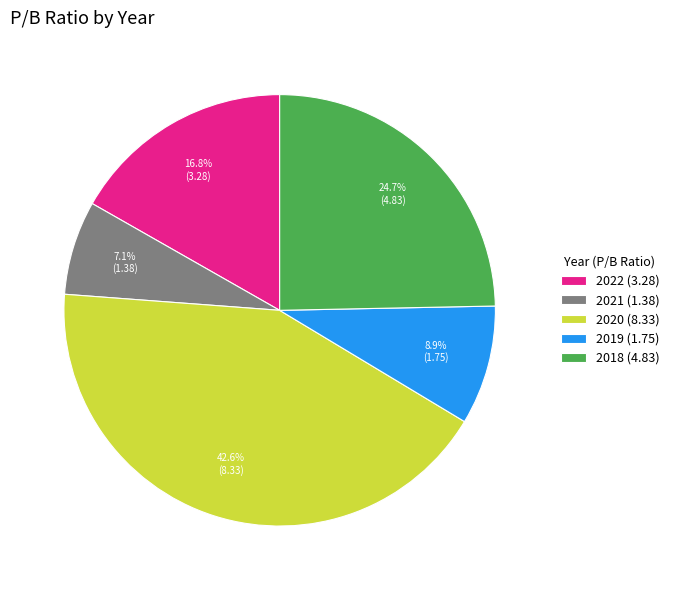

True or false: 2019 accounts for 9% of the total.

True